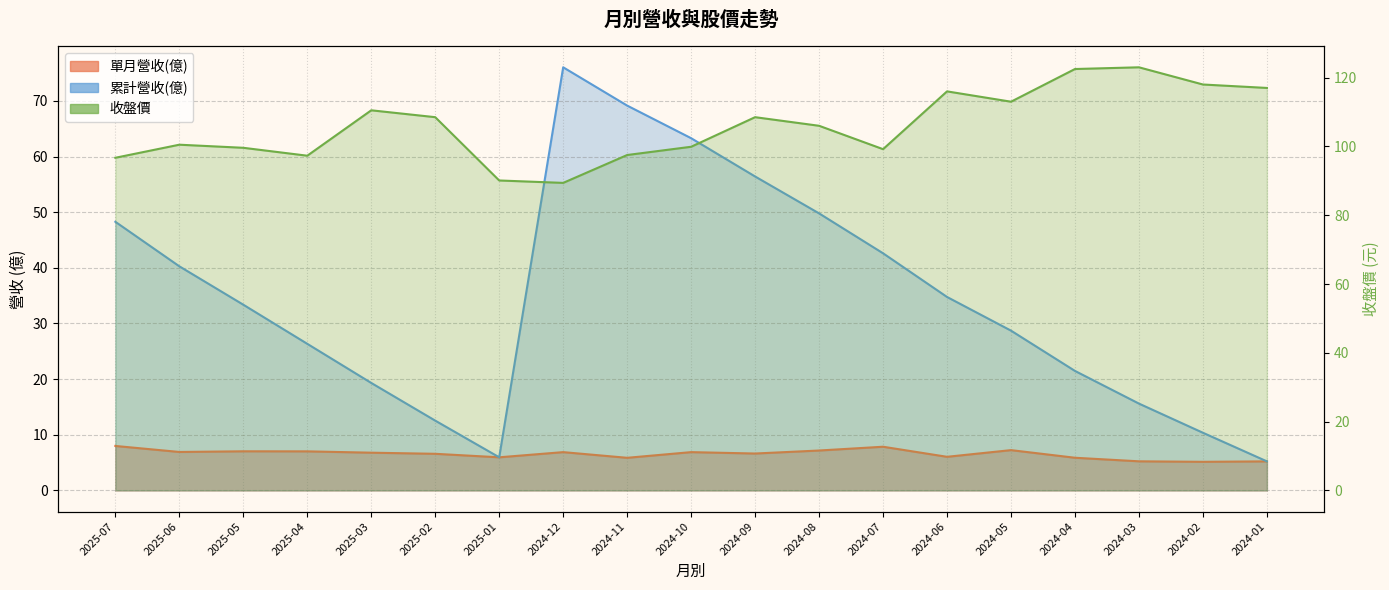

True or false: 單月營收(億) and 累計營收(億) intersect in this chart.

False